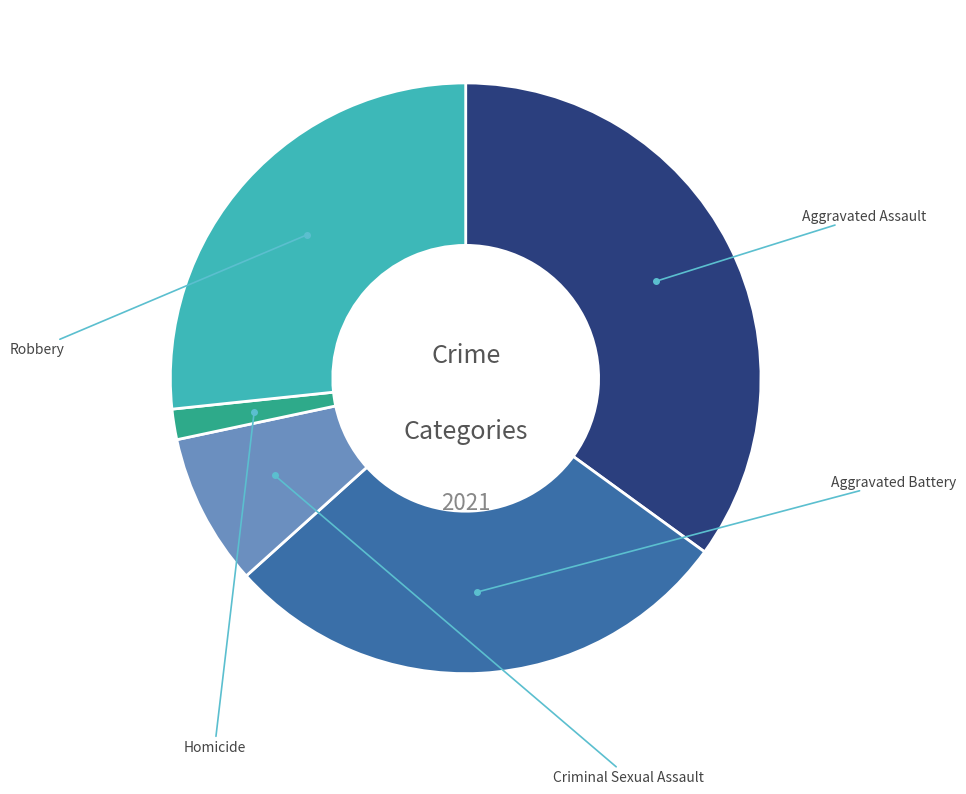

How many slices are in this pie chart?

5